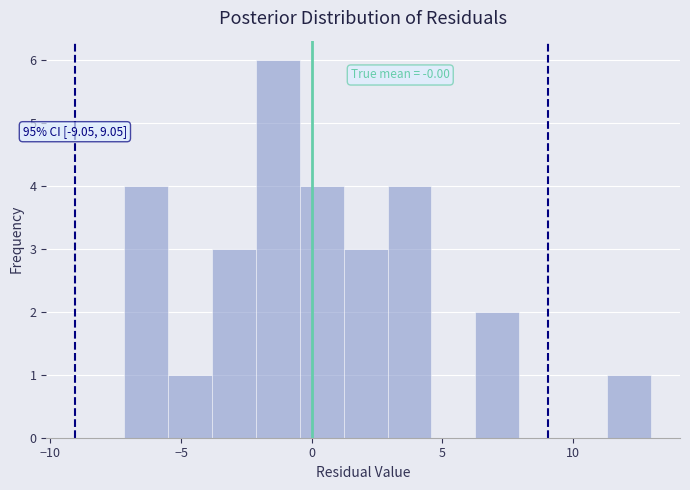

Around what value on the x-axis is the tallest bar? Give the approximate position of its centre, as read against the axis.

-1.5